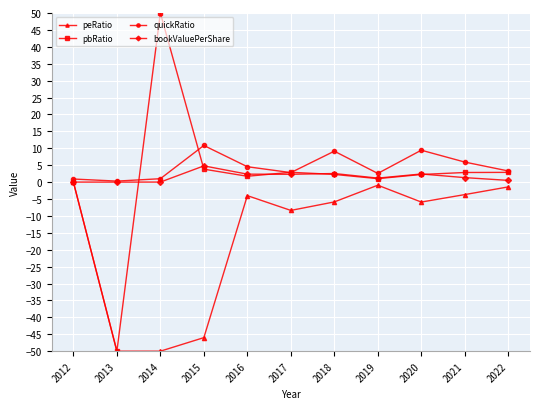

True or false: quickRatio has more than 2 points higher than both neighbors.

True